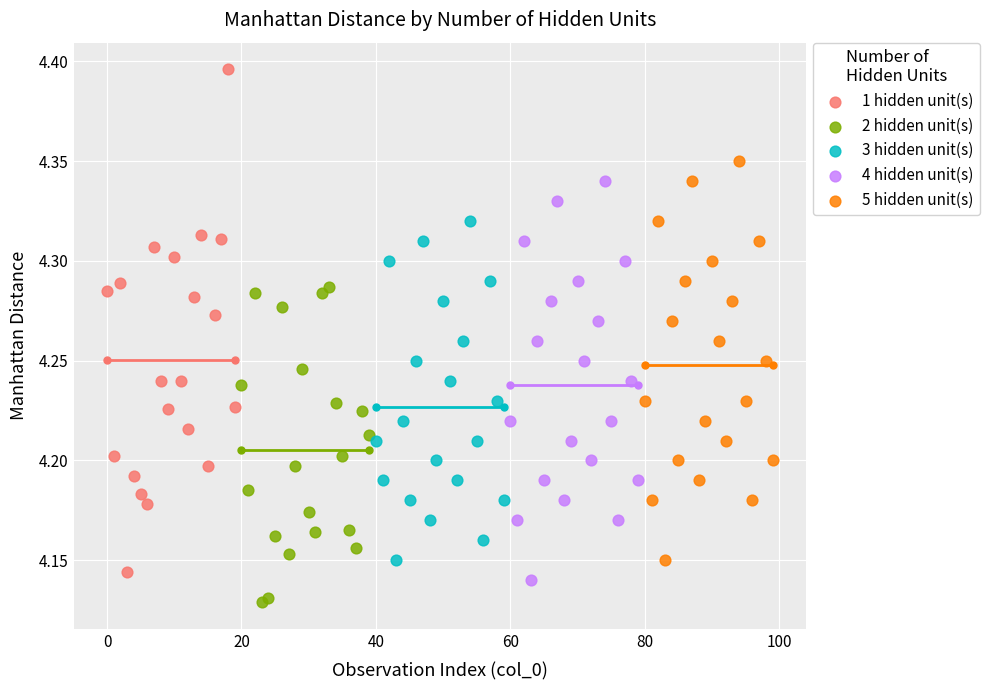

Which series has the largest Y range (max minus min)?

1 hidden unit(s)